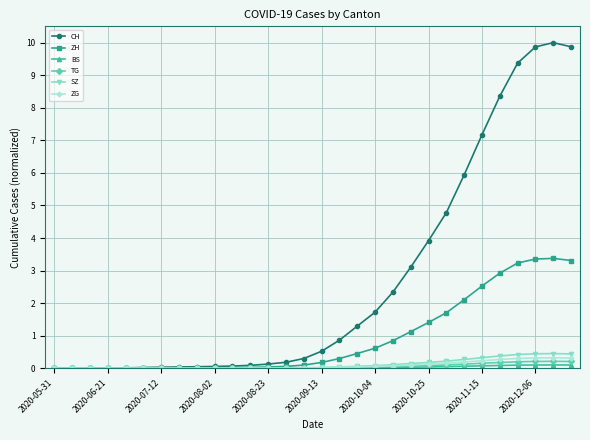

True or false: ZG has more than 0 interior local peaks.

True